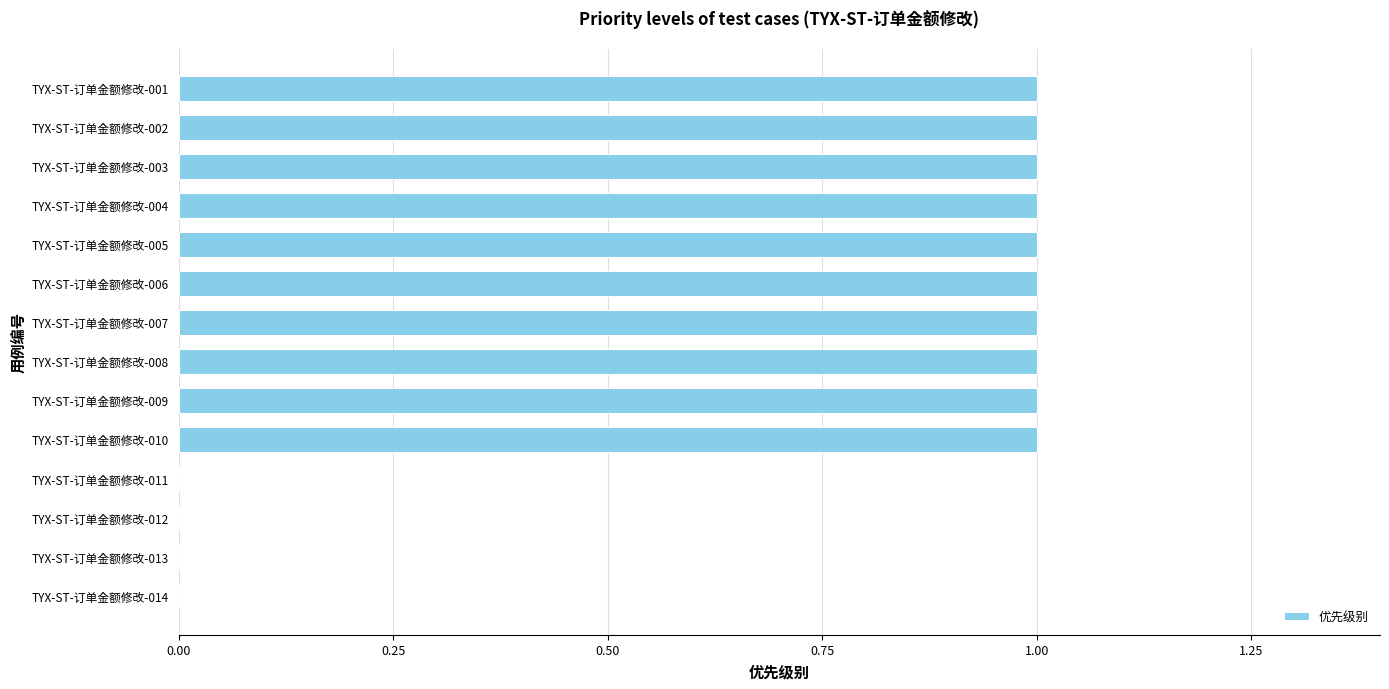

Reading bottom to top, list all the values displayed in this chart.

TYX-ST-订单金额修改-014=0	TYX-ST-订单金额修改-013=0	TYX-ST-订单金额修改-012=0	TYX-ST-订单金额修改-011=0	TYX-ST-订单金额修改-010=1	TYX-ST-订单金额修改-009=1	TYX-ST-订单金额修改-008=1	TYX-ST-订单金额修改-007=1	TYX-ST-订单金额修改-006=1	TYX-ST-订单金额修改-005=1	TYX-ST-订单金额修改-004=1	TYX-ST-订单金额修改-003=1	TYX-ST-订单金额修改-002=1	TYX-ST-订单金额修改-001=1